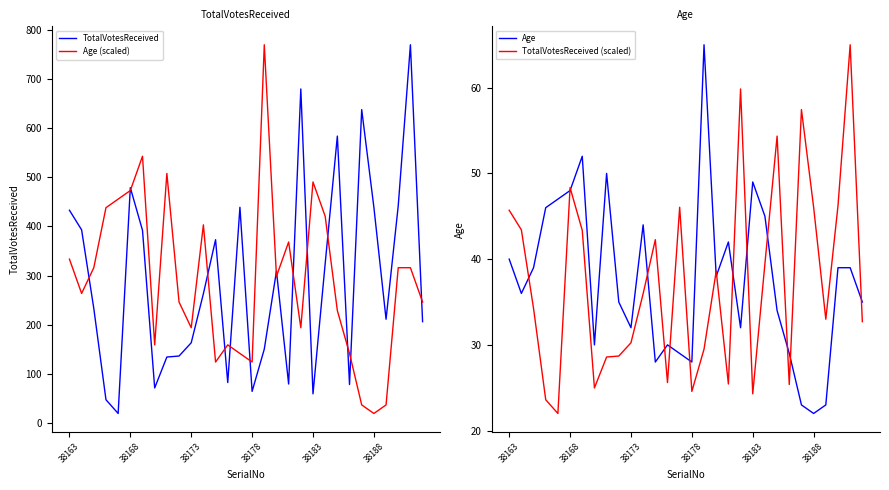

The Age (scaled) series shows 82.5 at 38178. True or false?

False